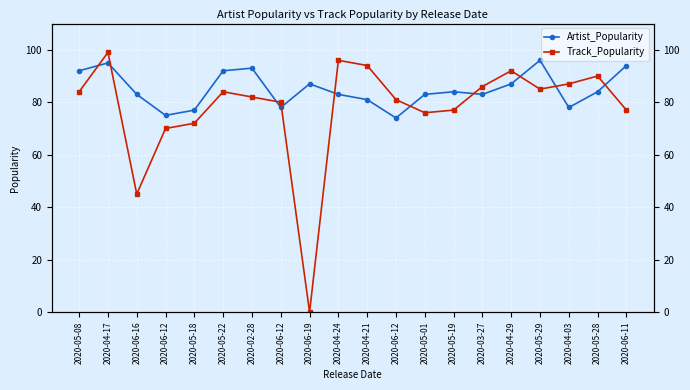

Rank the series by their maximum value, from highest to lowest.

Track_Popularity, Artist_Popularity